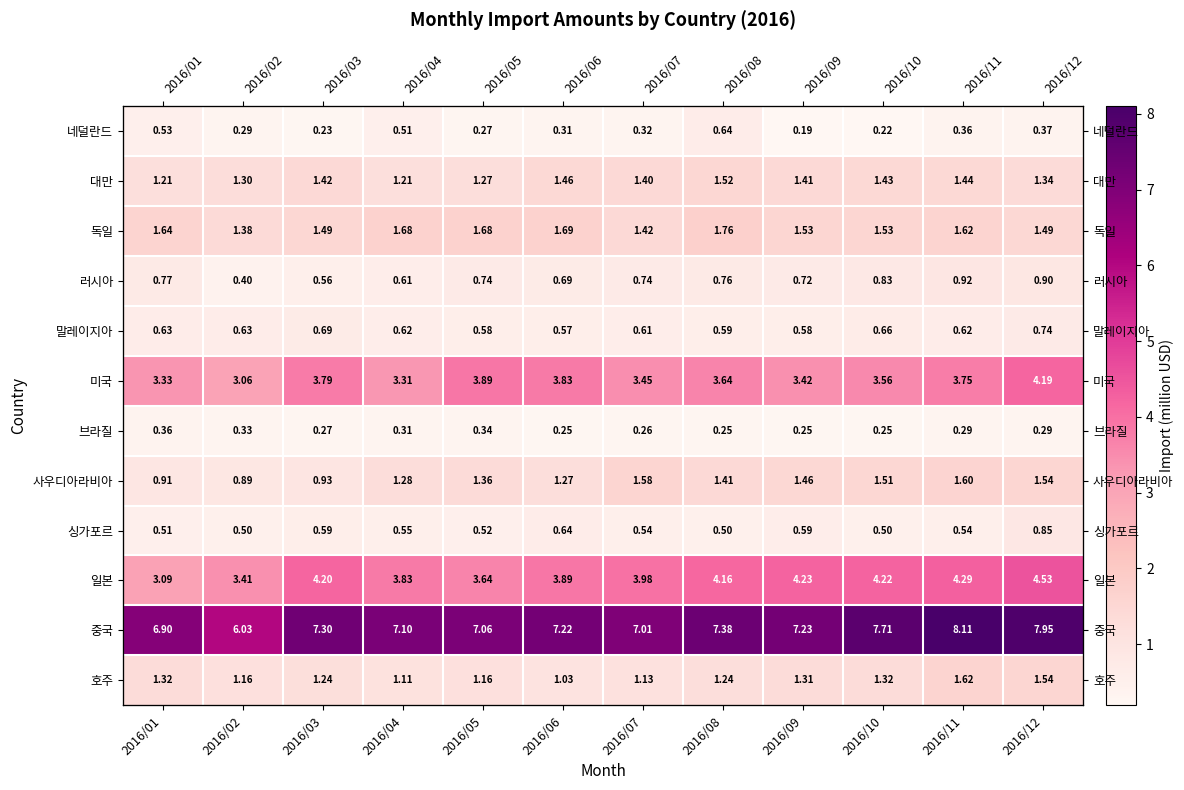

Which series has the widest spread of values?

중국